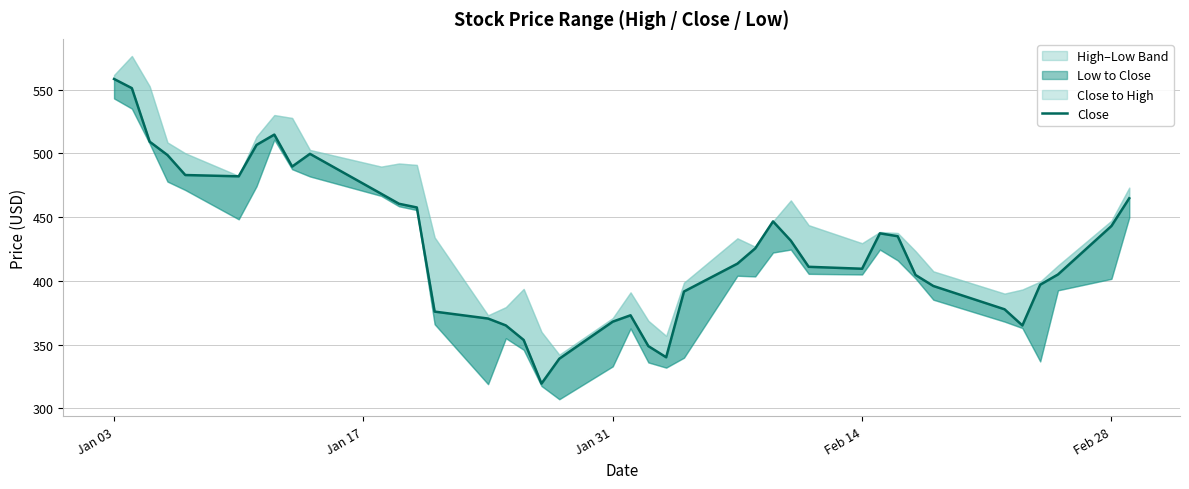

How many data points are above 425?

20